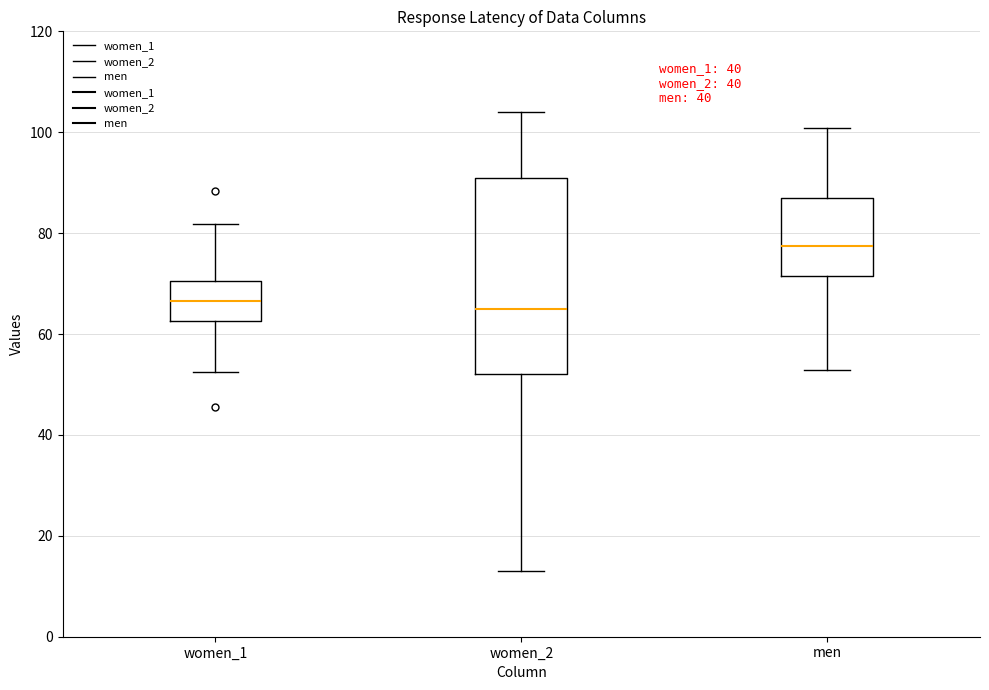

Reading left to right, read every box against the y-axis: the position of its median line, the range the box covers, and the ends of its whiskers. The values are not printed on the chart, so give them approximately, as read against the axis.

women_1: median 66, box 62 to 70, whiskers 52 to 82
women_2: median 66, box 52 to 92, whiskers 14 to 104
men: median 78, box 72 to 88, whiskers 52 to 100